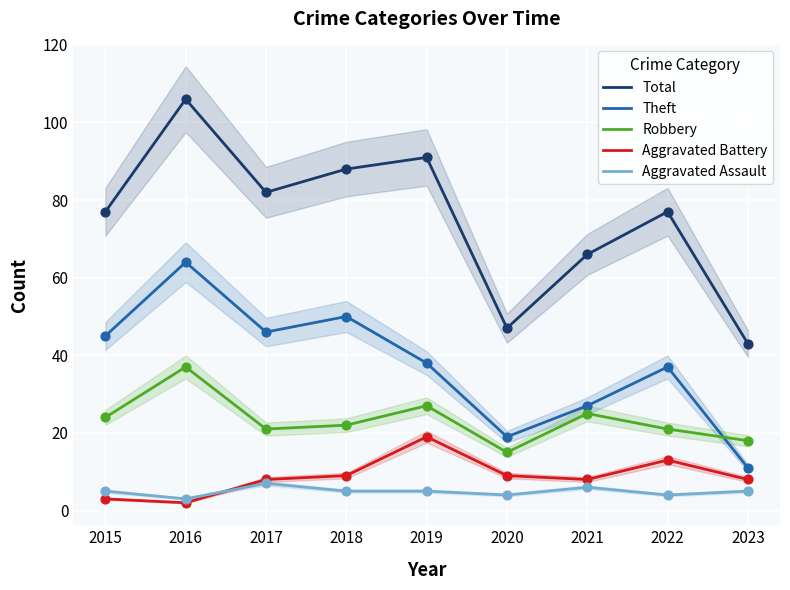

Which series contains the highest Y value?

Total